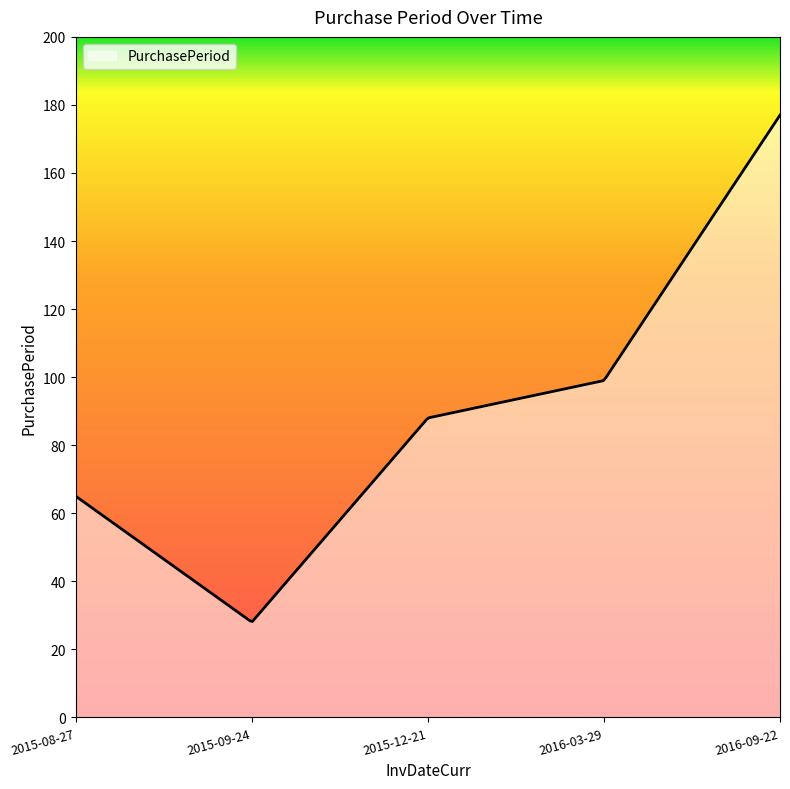

What is the minimum value shown in the chart?

28.2